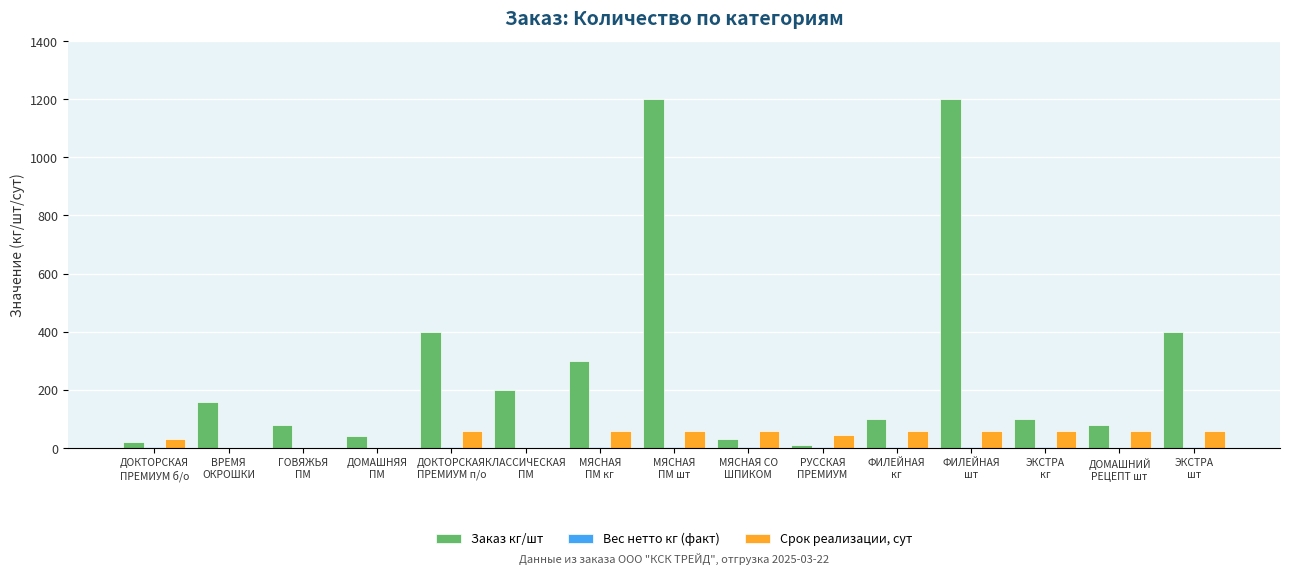

Count the number of data series in this chart.

3